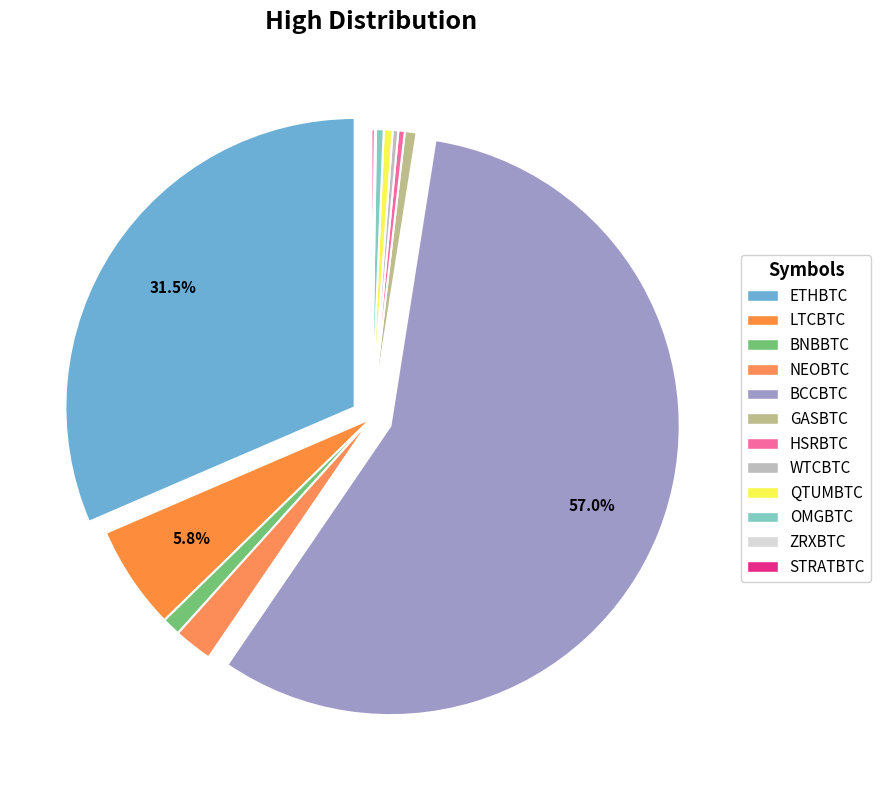

Count the number of slices in the pie.

12